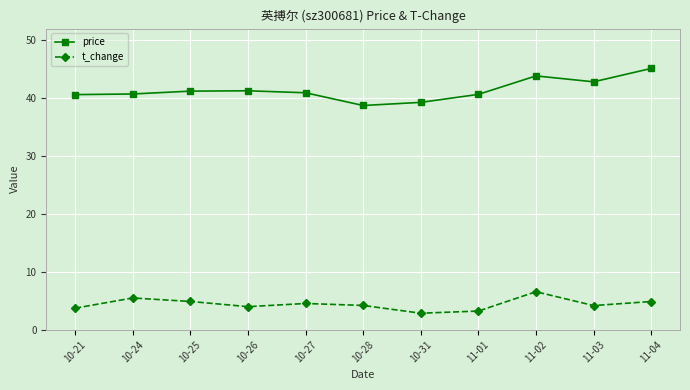

What is the spread (max minus min) of values at 10-27?

36.4